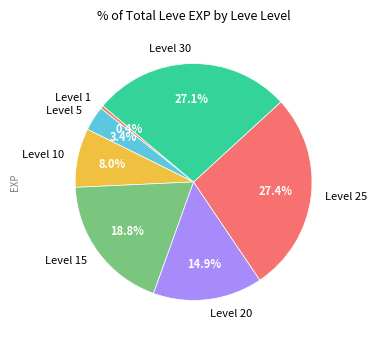

Count the number of slices in the pie.

7